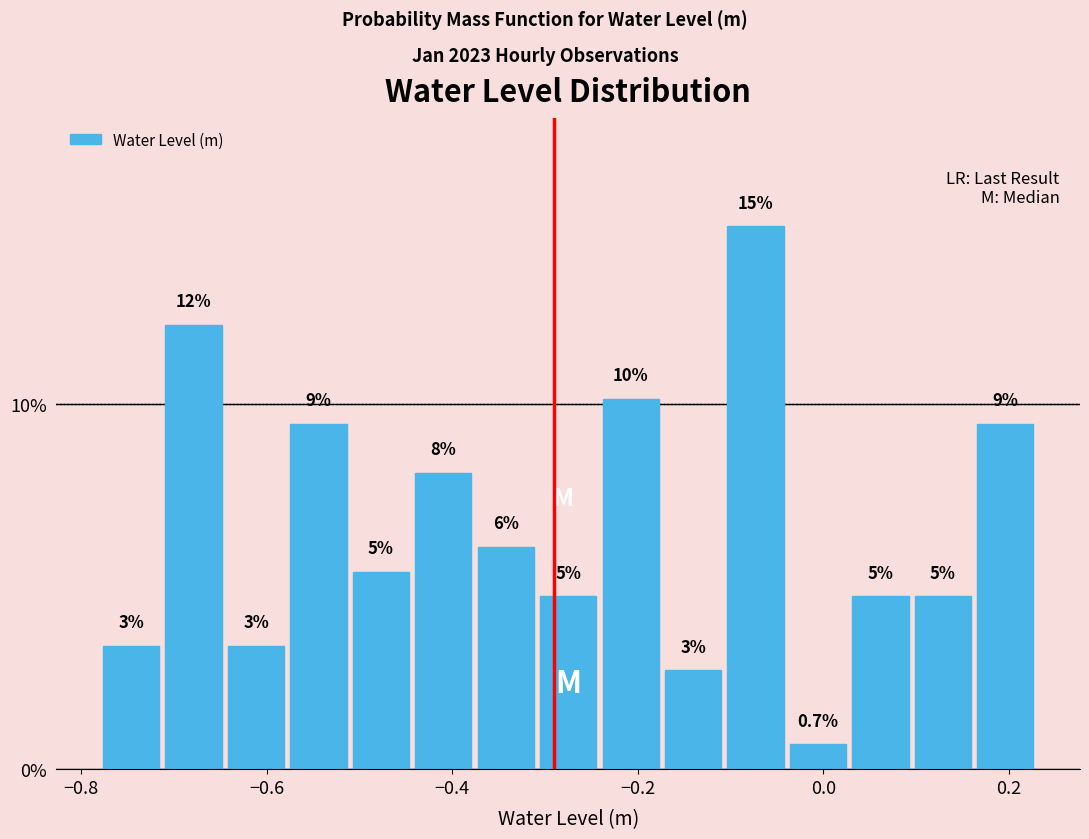

Around what value on the x-axis is the tallest bar? Give the approximate position of its centre, as read against the axis.

-0.08